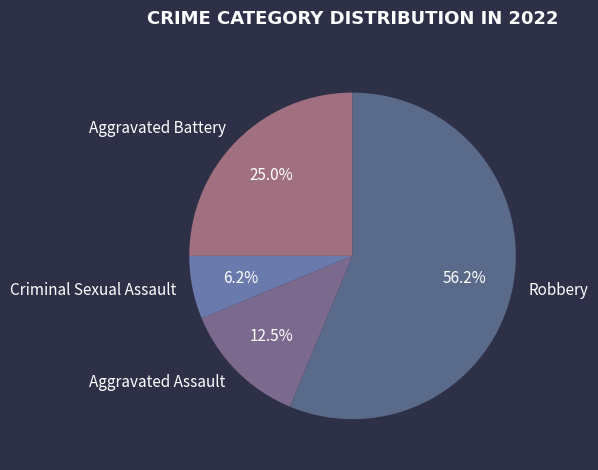

Which slice is the largest?

Robbery